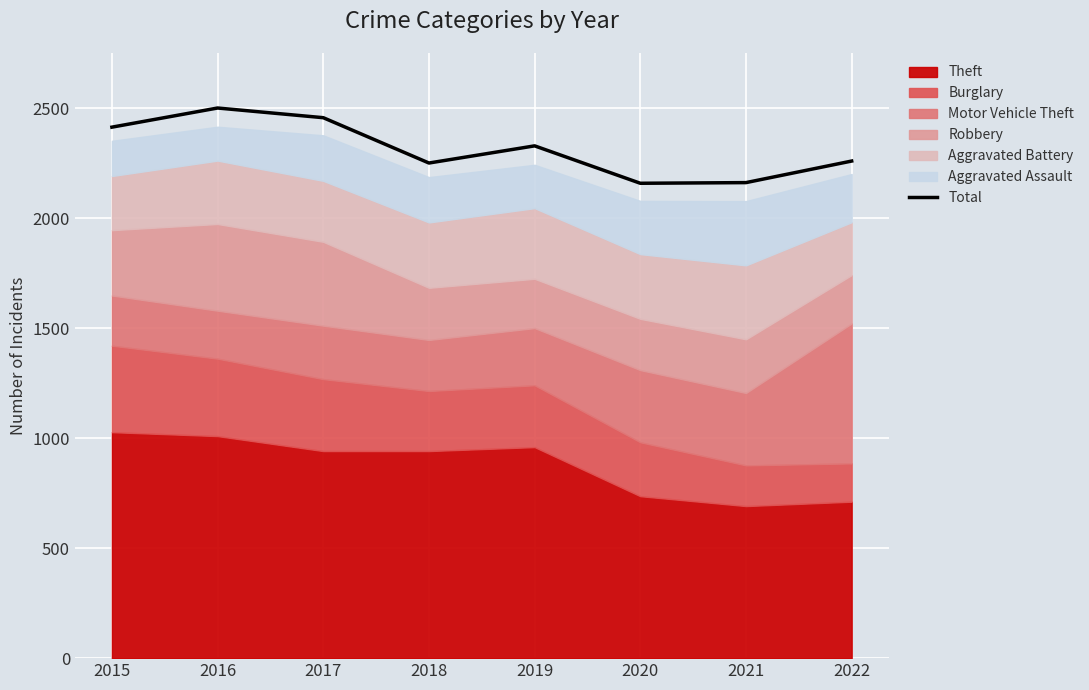

Count the number of categories in the chart.

8